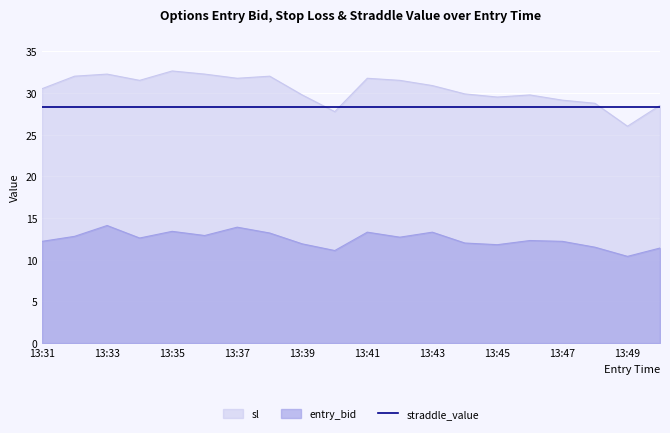

How many data points in sl are above 30?

11